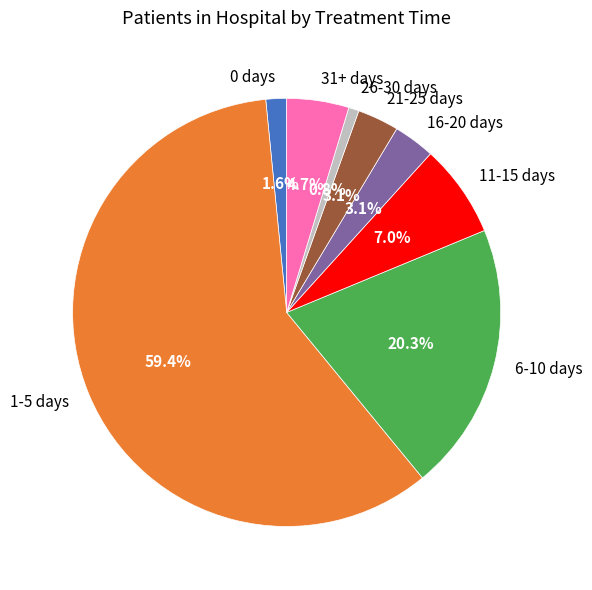

Which has a higher value, 31+ days or 26-30 days?

31+ days